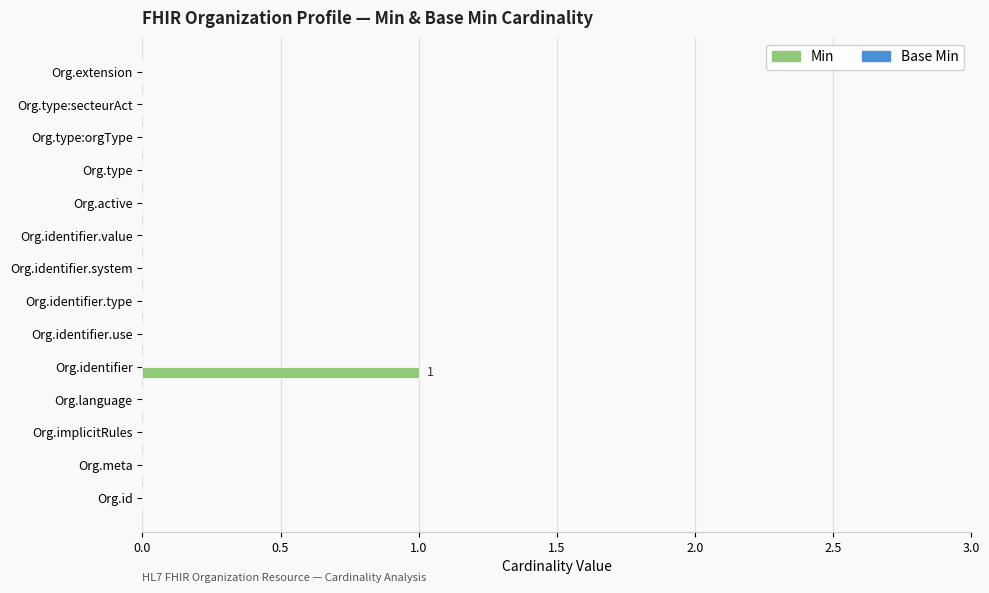

At which category does the chart reach its peak across all series?

Org.identifier